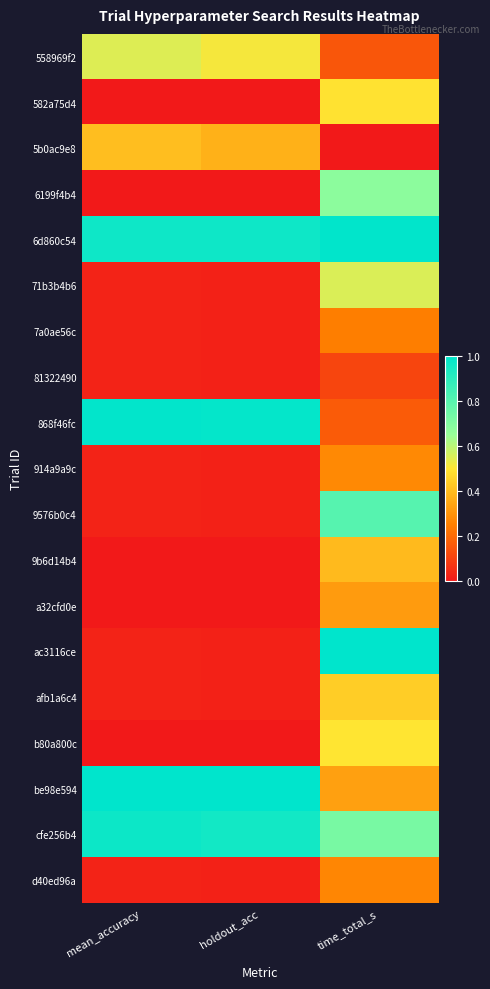

Reading left to right, what are all the values shown in this chart?

558969f2: mean_accuracy=0.5	holdout_acc=0.5	time_total_s=0.1
582a75d4: mean_accuracy=0.0	holdout_acc=0.0	time_total_s=0.5
5b0ac9e8: mean_accuracy=0.4	holdout_acc=0.4	time_total_s=0.0
6199f4b4: mean_accuracy=0.0	holdout_acc=0.0	time_total_s=0.7
6d860c54: mean_accuracy=1.0	holdout_acc=1.0	time_total_s=1.0
71b3b4b6: mean_accuracy=0.0	holdout_acc=0.0	time_total_s=0.6
7a0ae56c: mean_accuracy=0.0	holdout_acc=0.0	time_total_s=0.2
81322490: mean_accuracy=0.0	holdout_acc=0.0	time_total_s=0.1
868f46fc: mean_accuracy=1.0	holdout_acc=1.0	time_total_s=0.2
914a9a9c: mean_accuracy=0.0	holdout_acc=0.0	time_total_s=0.3
9576b0c4: mean_accuracy=0.0	holdout_acc=0.0	time_total_s=0.8
9b6d14b4: mean_accuracy=0.0	holdout_acc=0.0	time_total_s=0.4
a32cfd0e: mean_accuracy=0.0	holdout_acc=0.0	time_total_s=0.3
ac3116ce: mean_accuracy=0.0	holdout_acc=0.0	time_total_s=1.0
afb1a6c4: mean_accuracy=0.0	holdout_acc=0.0	time_total_s=0.4
b80a800c: mean_accuracy=0.0	holdout_acc=0.0	time_total_s=0.5
be98e594: mean_accuracy=1.0	holdout_acc=1.0	time_total_s=0.3
cfe256b4: mean_accuracy=1.0	holdout_acc=1.0	time_total_s=0.7
d40ed96a: mean_accuracy=0.0	holdout_acc=0.0	time_total_s=0.3